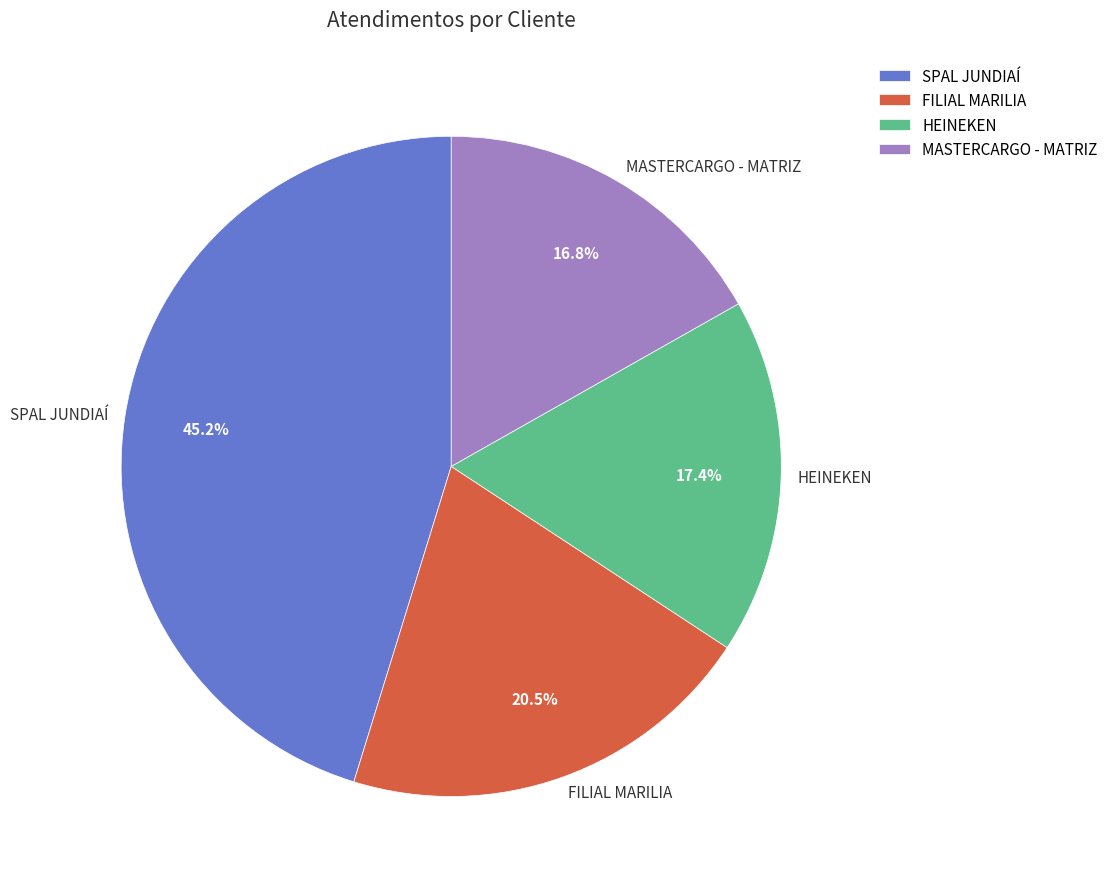

Which slice is the smallest?

MASTERCARGO - MATRIZ